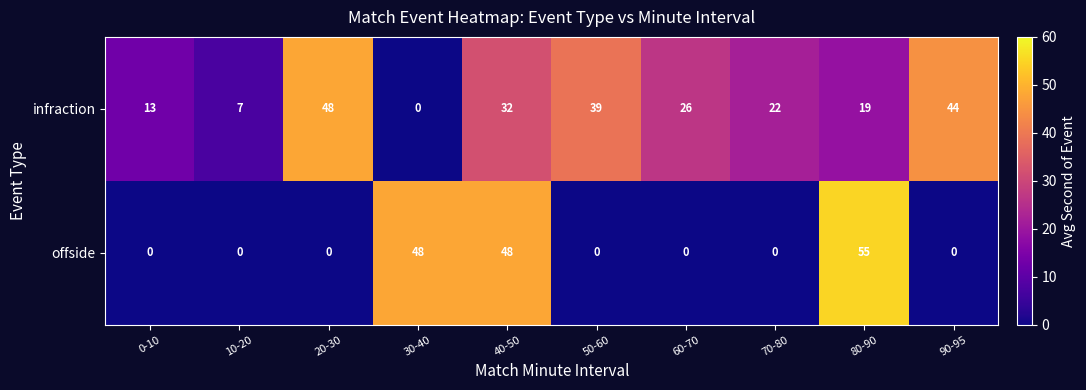

At how many categories does at least one series exceed 15?

8